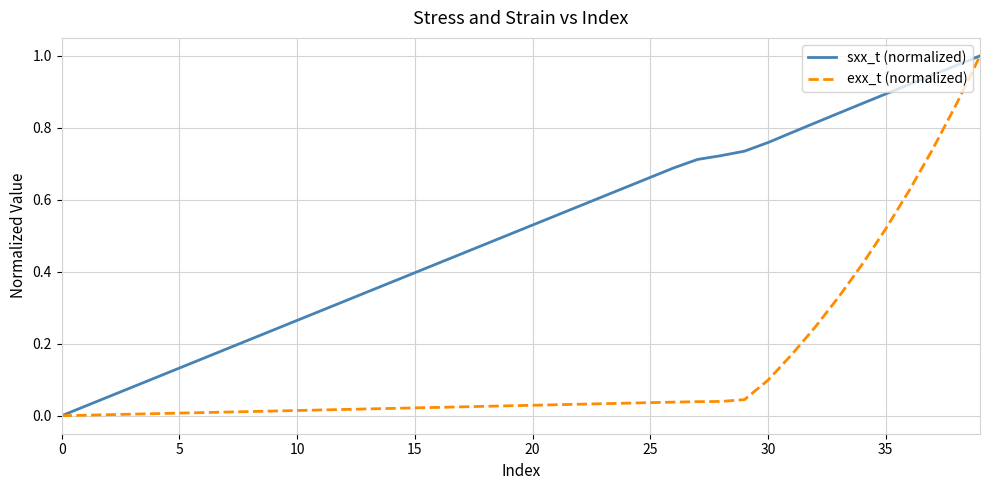

Which series has the largest total across all categories?

sxx_t (normalized)